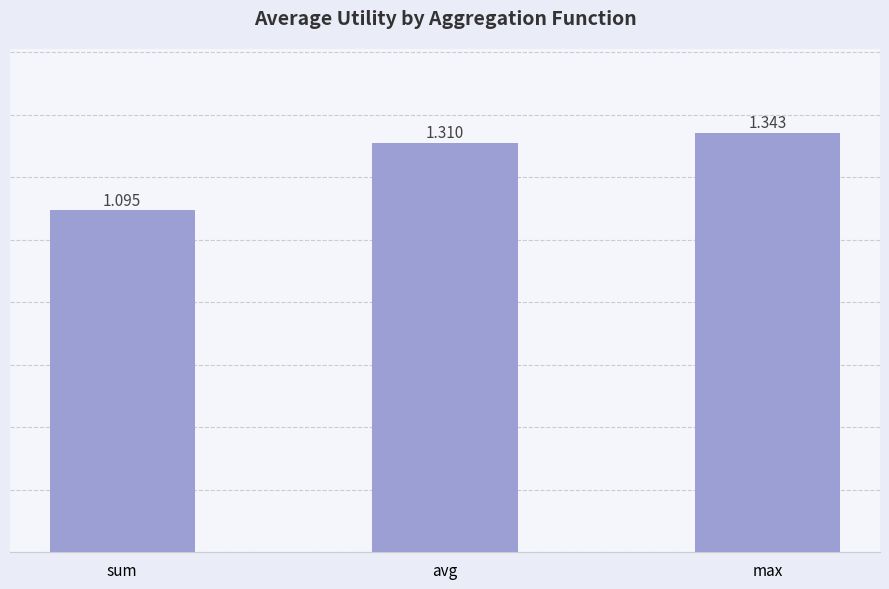

Rank the categories by value from highest to lowest.

max, avg, sum